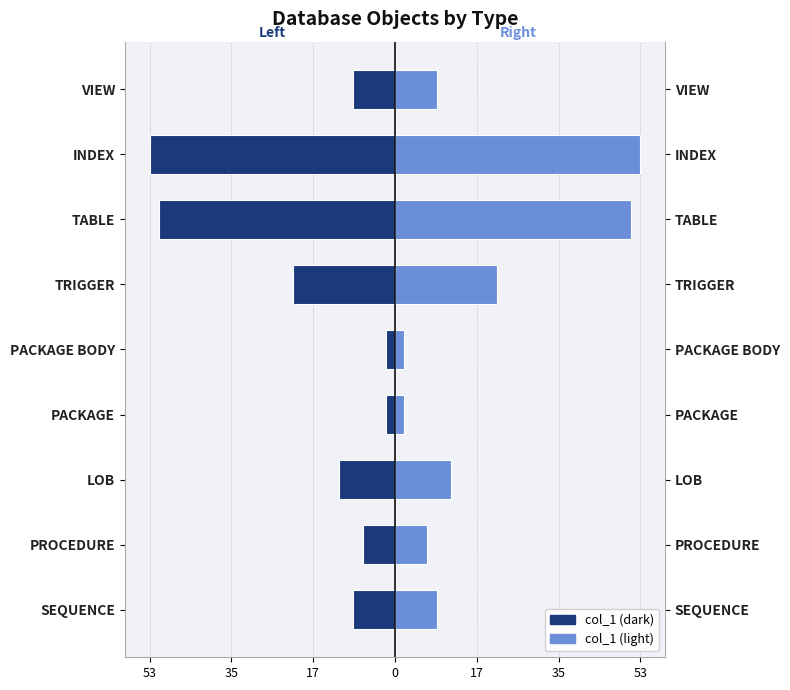

What is the highest value of the col_1 (left) series?

-2